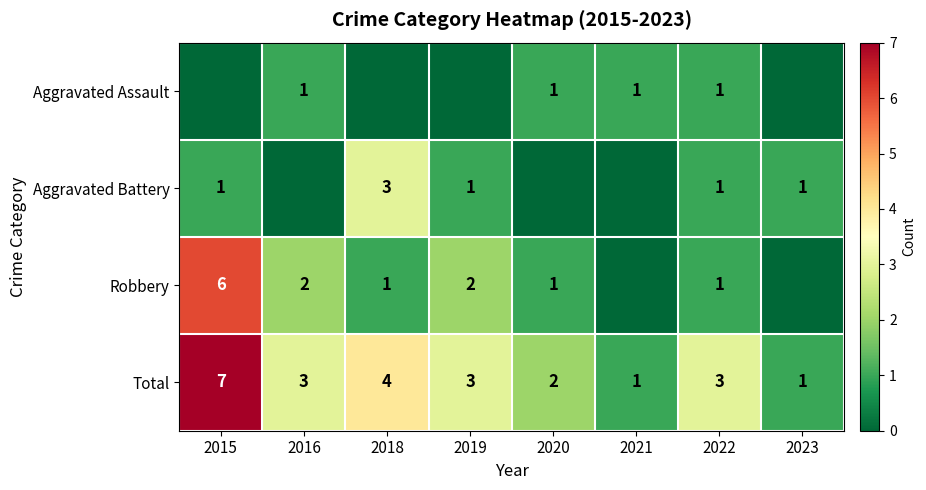

The Robbery series shows 1 at 2020. True or false?

True